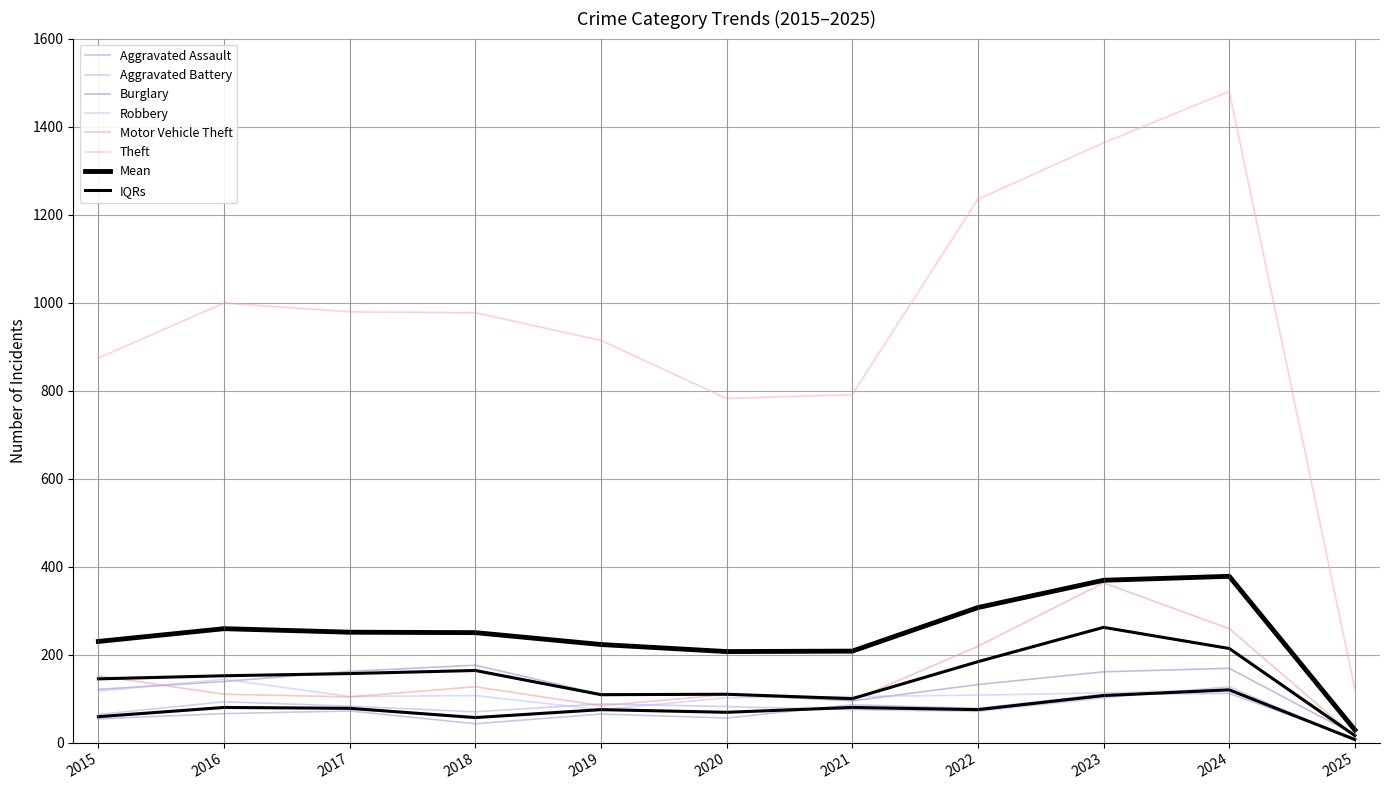

What is the difference between the second highest and second lowest values in the Burglary series?

74